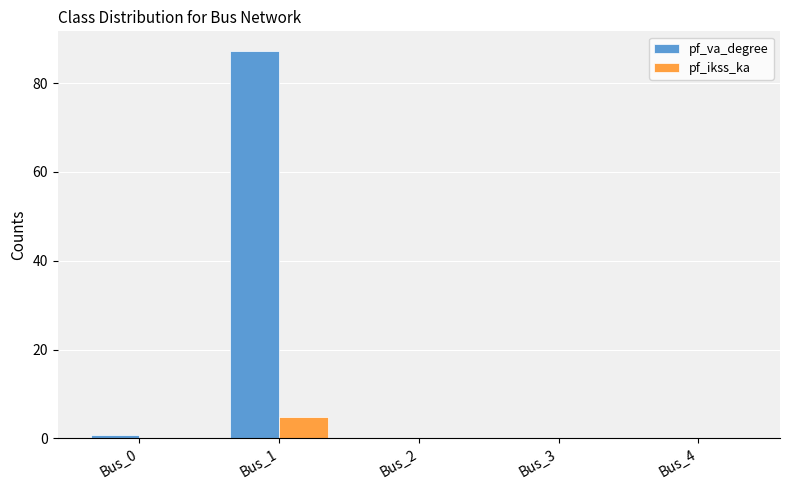

Count the pf_ikss_ka values in the range 0 to 1.

4